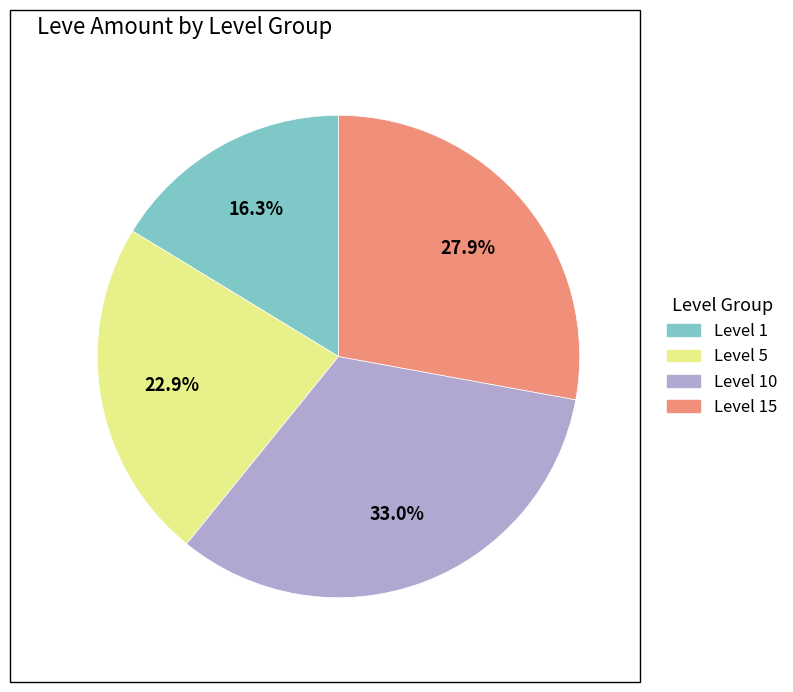

Is there any slice that represents more than half of the pie?

No